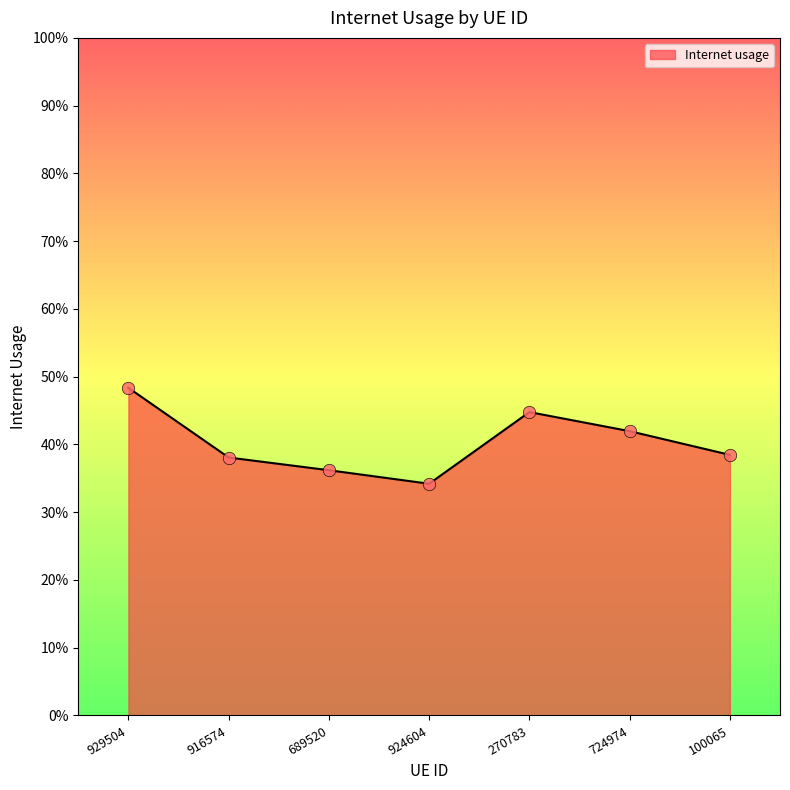

What is the change in value from 270783 to 100065?

-0.1